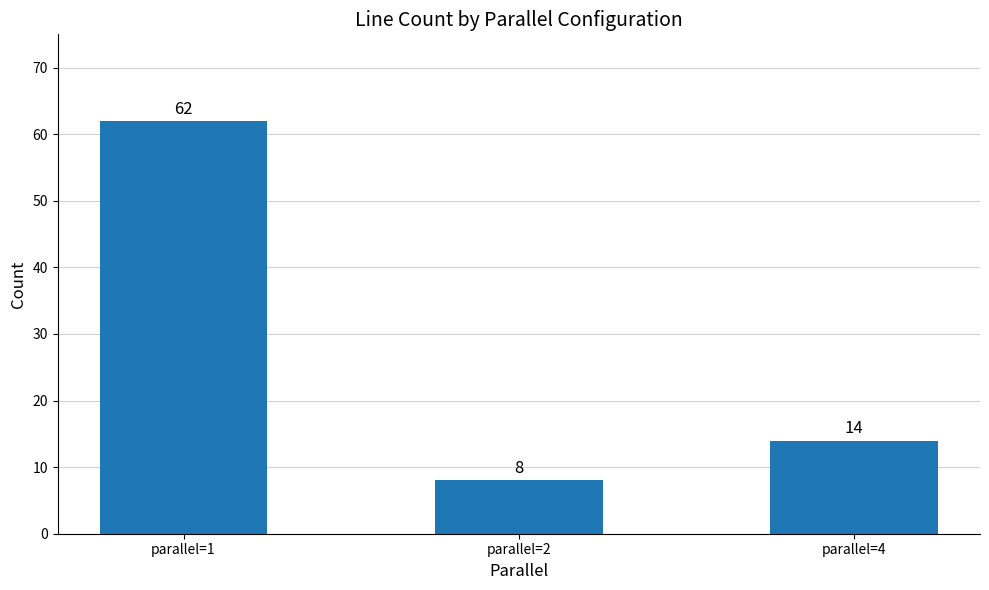

Reading right to left, transcribe all the data shown in this chart.

14	8	62